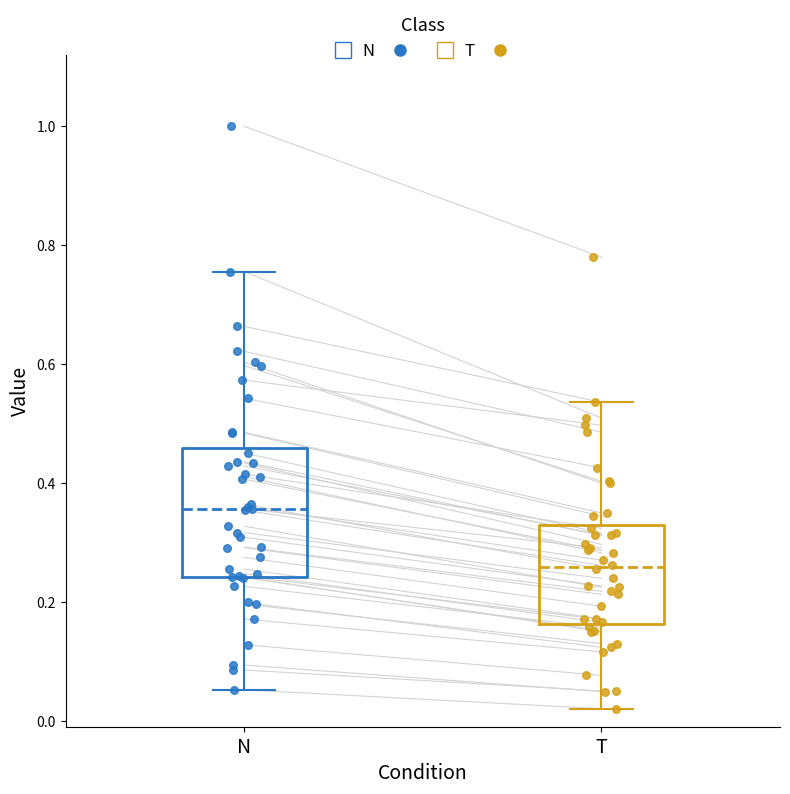

Reading left to right, transcribe this box plot: for each box, give where its median line is, the range the box spans, and where its two whiskers end, as read against the y-axis. The values are not printed on the chart, so give them approximately, as read against the axis.

N: median 0.36, box 0.24 to 0.46, whiskers 0.06 to 0.76
T: median 0.26, box 0.16 to 0.32, whiskers 0.02 to 0.54